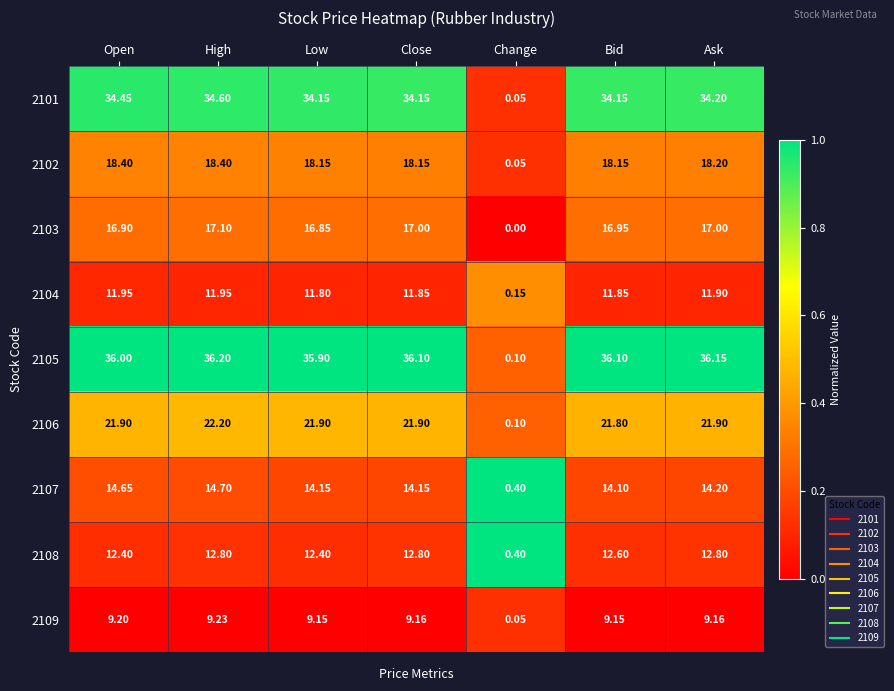

Which label corresponds to the smallest value in the chart?

Change